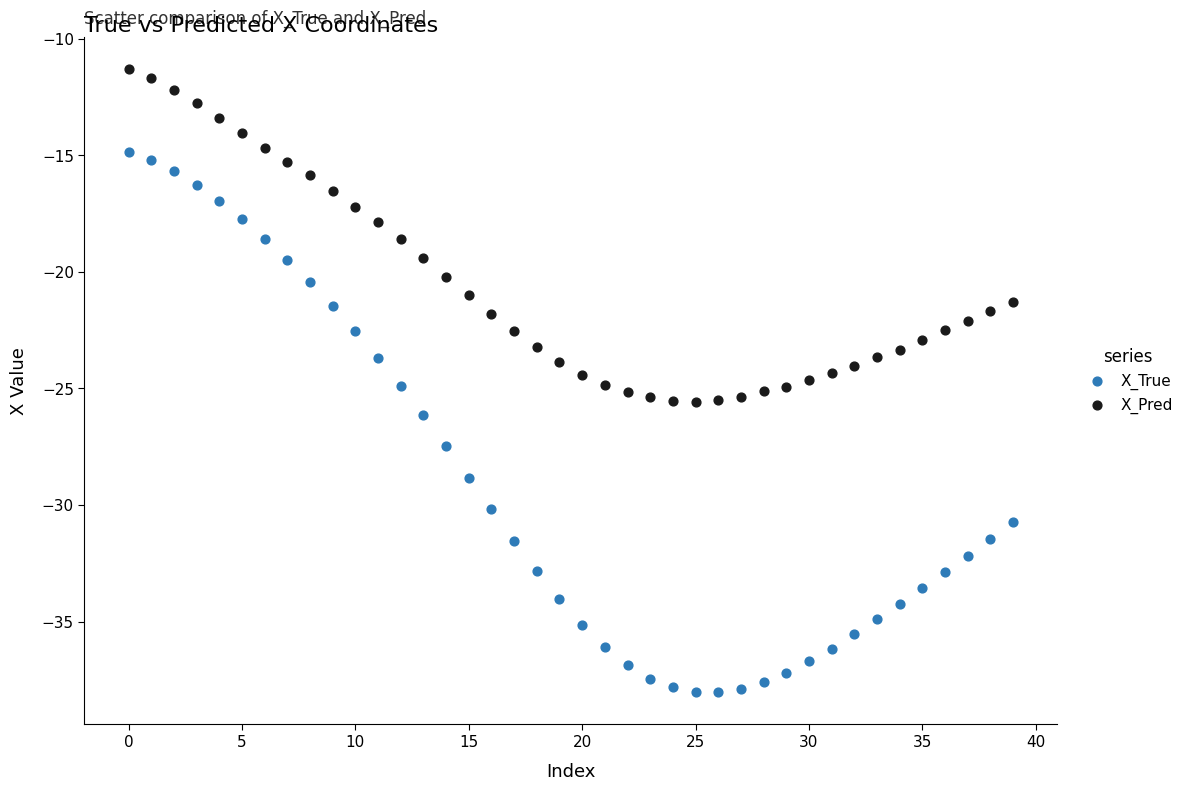

Which series contains the highest Y value?

X_Pred